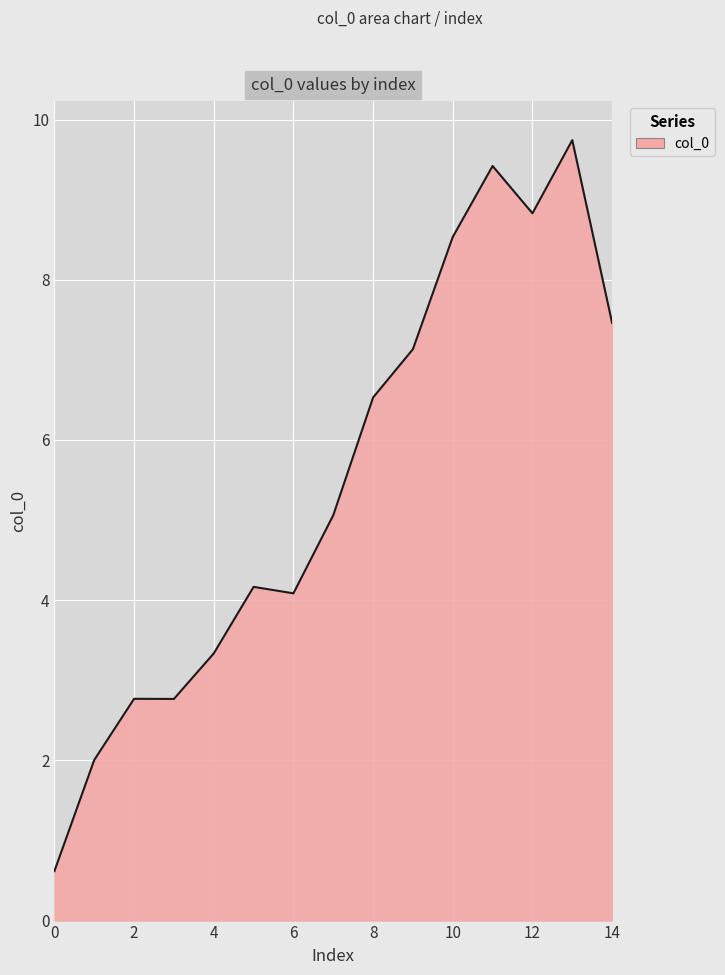

What is the maximum value shown in the chart?

9.7